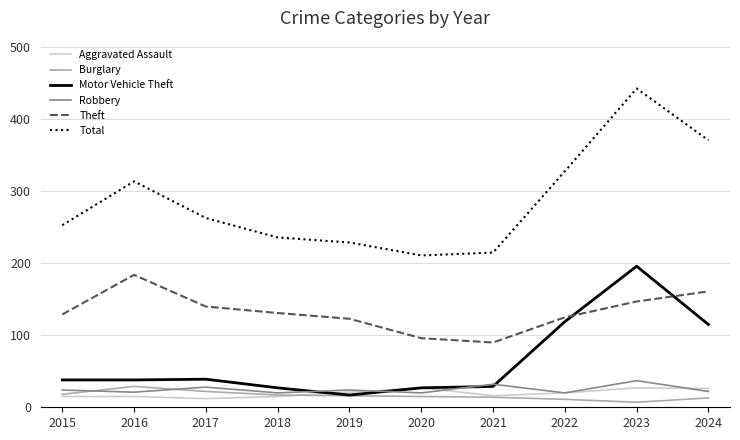

The value of Theft at 2018 is 186. True or false?

False